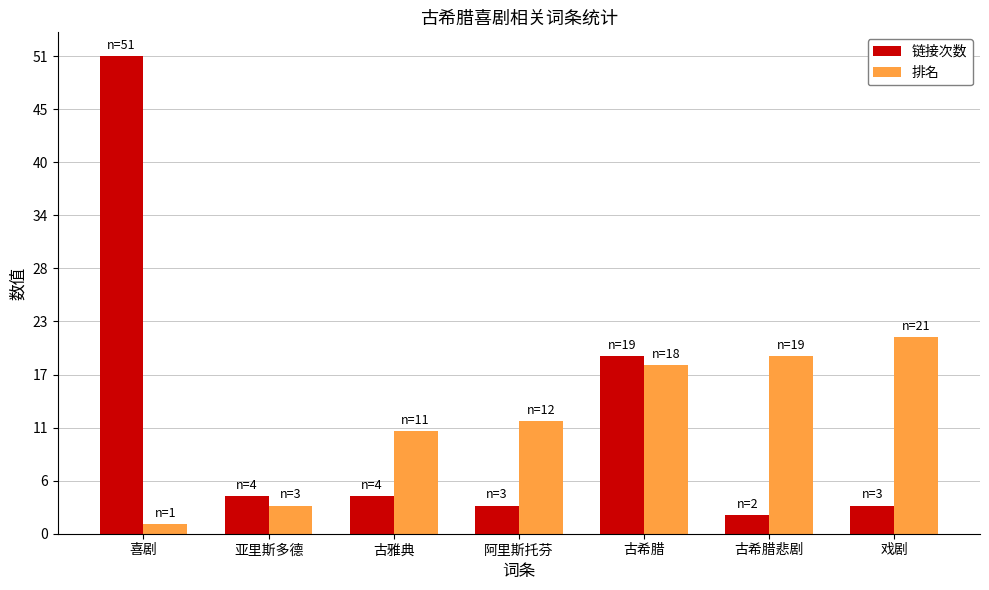

At which label is 链接次数 closest to 26?

古希腊